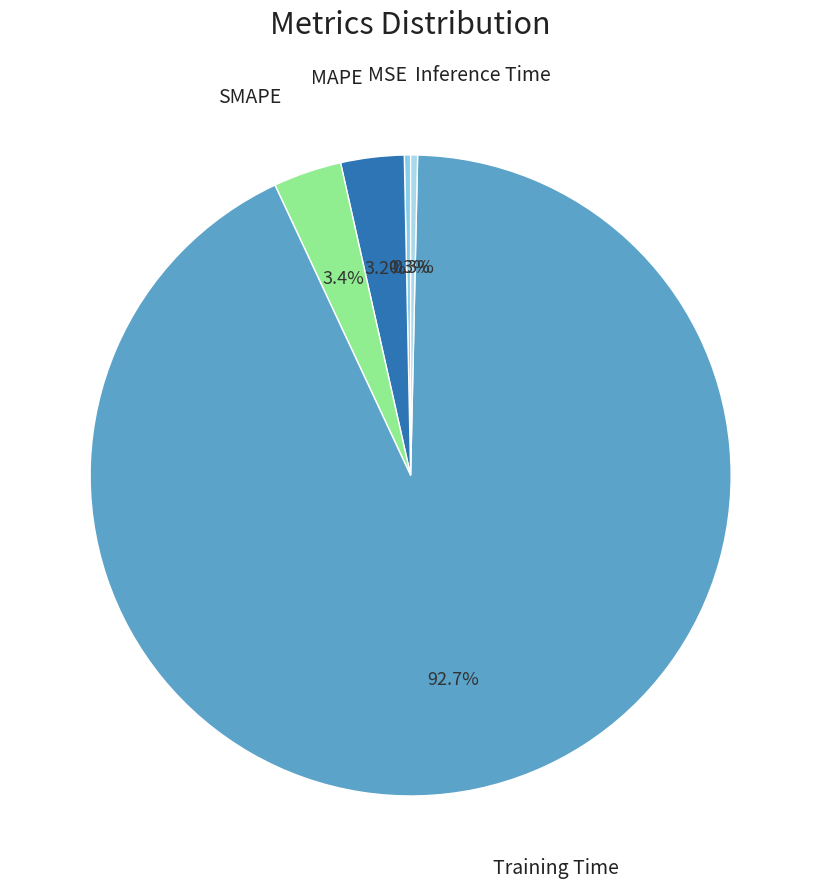

Which category has the biggest portion of the pie?

Training Time